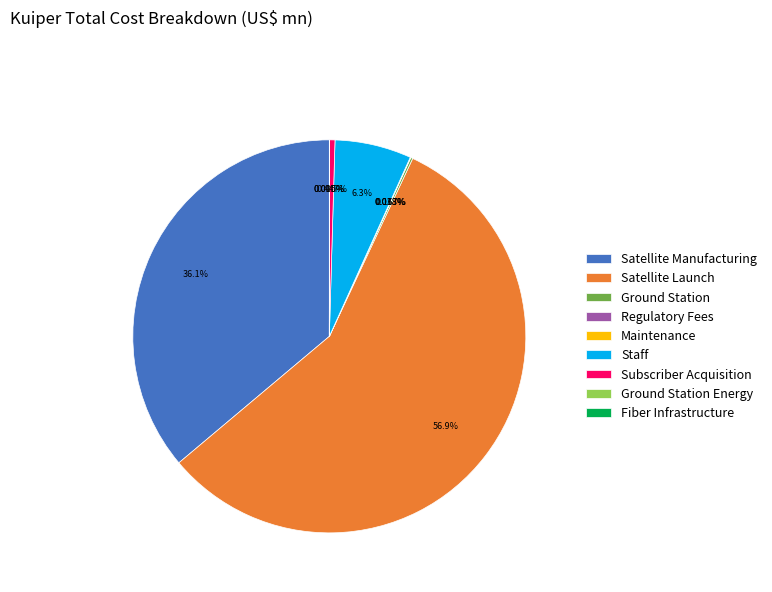

Which slice is the largest?

Satellite Launch